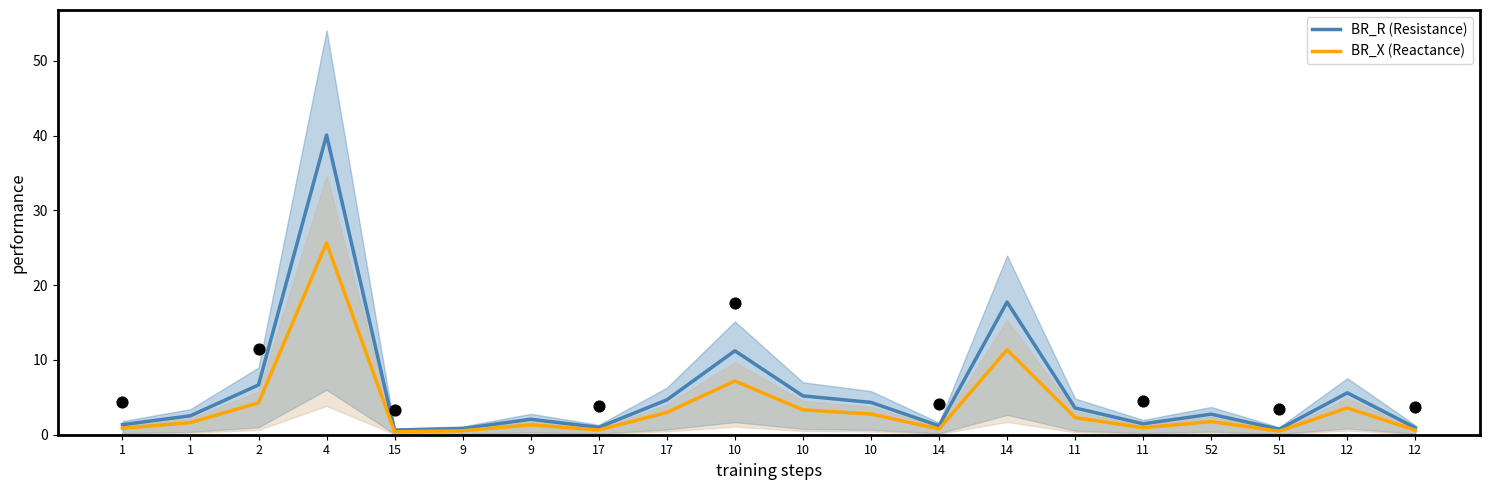

What is the total value across all series at 12?

9.2